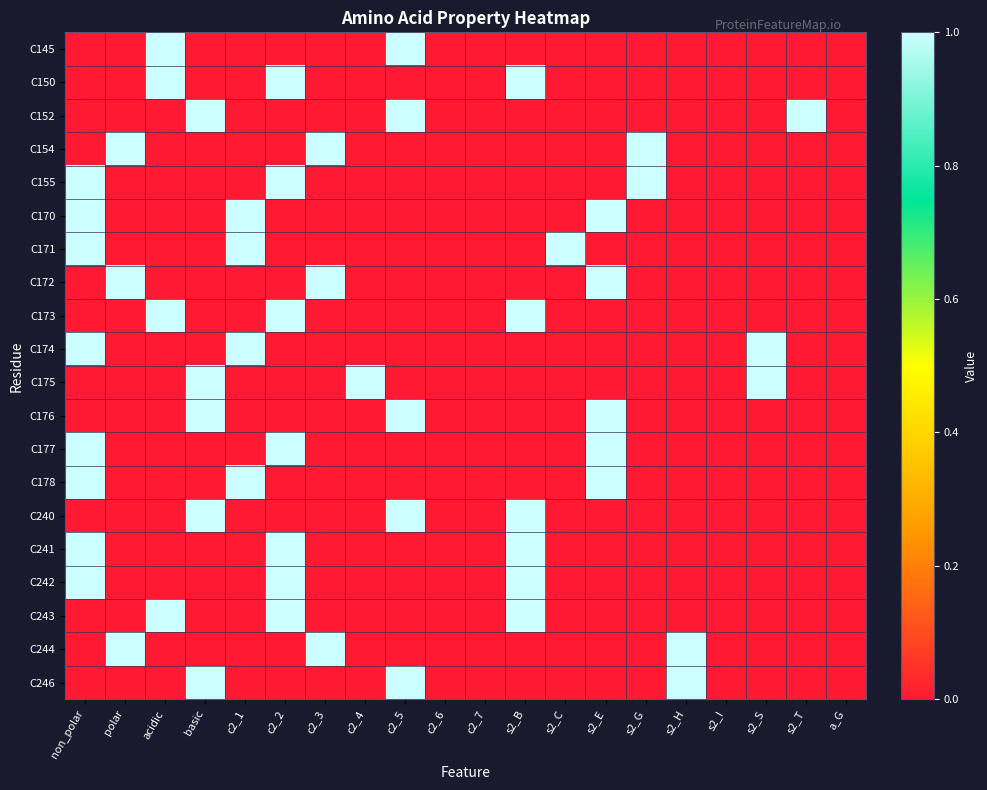

What is the spread (max minus min) of values at s2_B?

1